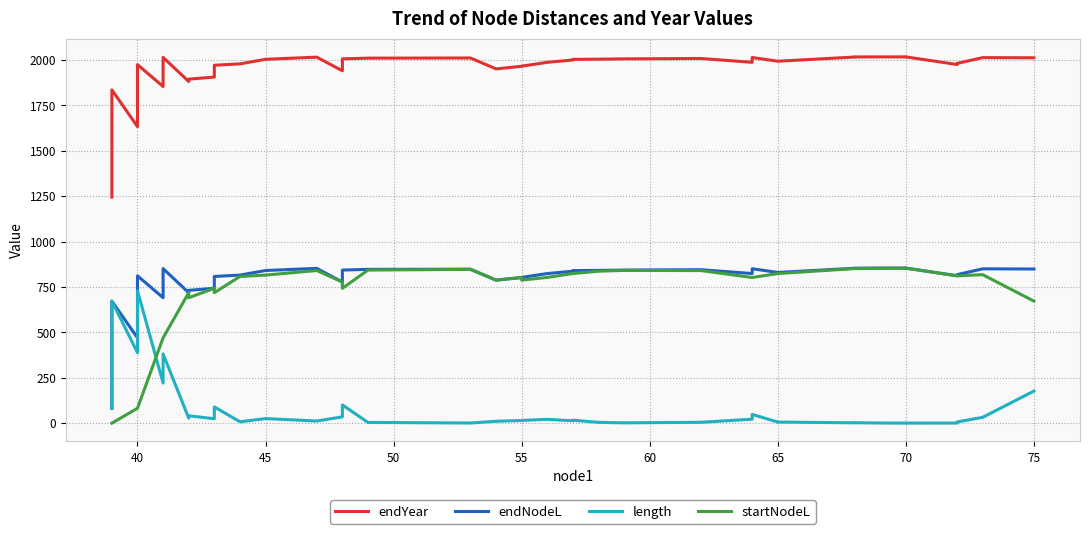

Is this an area chart (filled region under the line)?

No